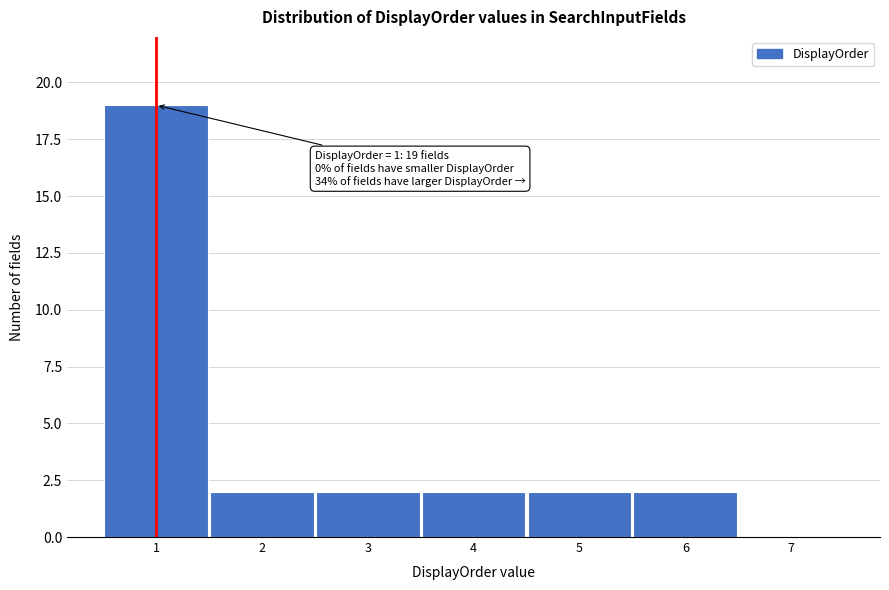

Which range on the x-axis has the tallest bar?

0.5 to 1.5